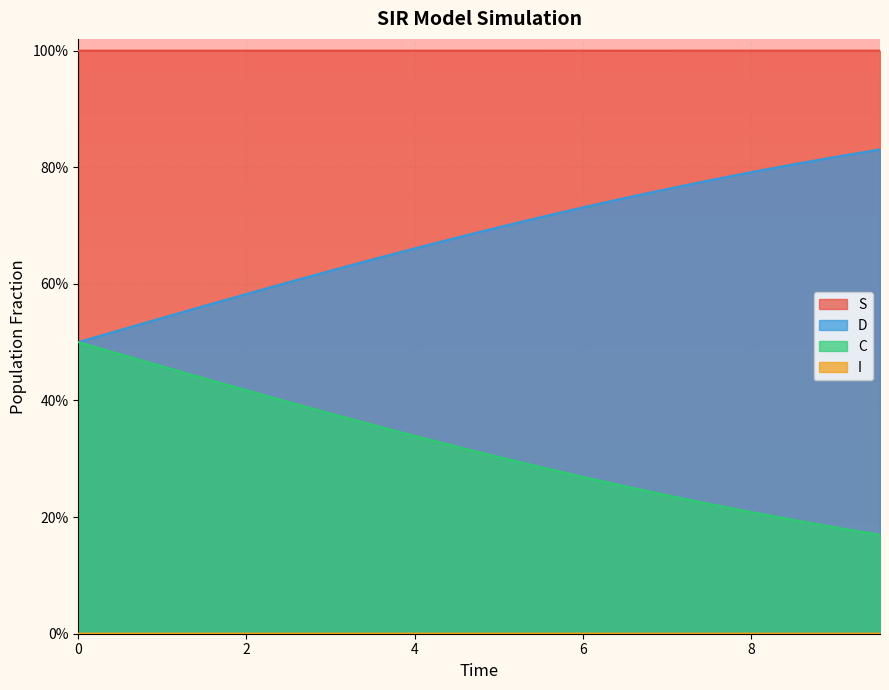

Does the chart display data point markers on the line(s)?

No